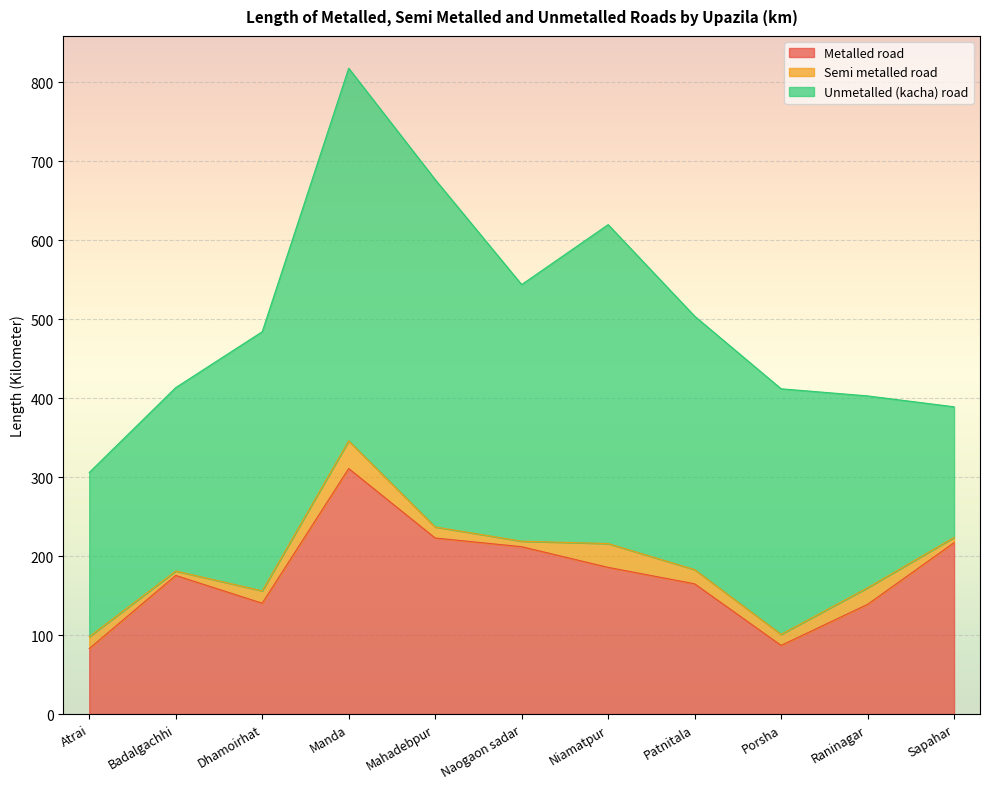

What is the greatest value displayed?

472.0